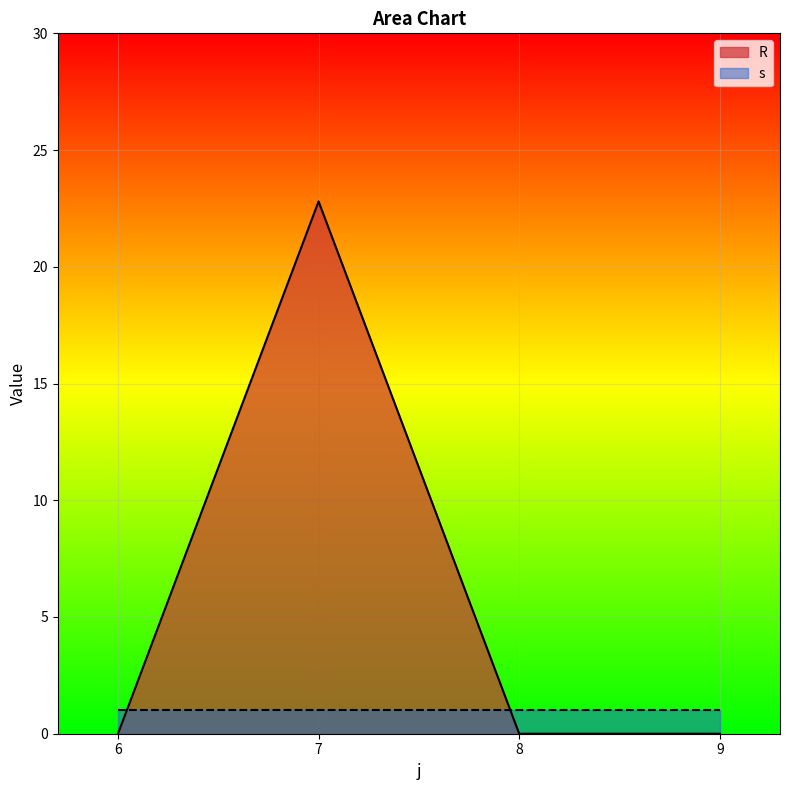

What is the change in value from 7 to 9?

-22.8